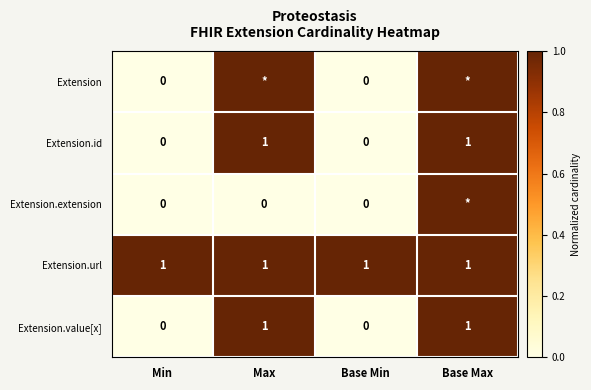

Is it true that Extension.id equals 1 at Base Min?

False